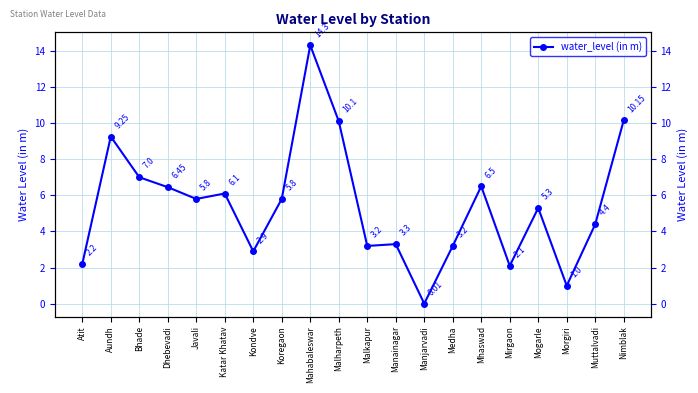

How many categories are shown in the chart?

20